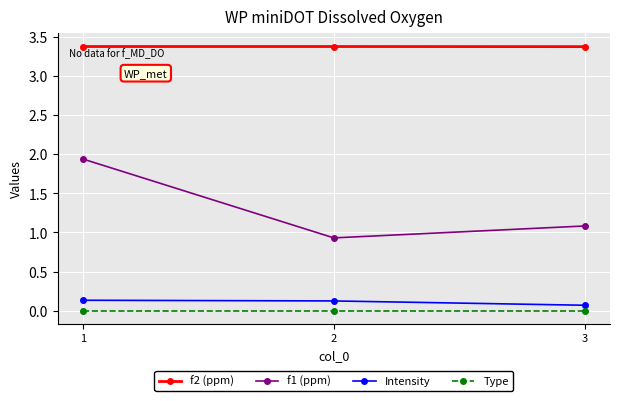

What value does the f1 (ppm) series have at 2?

0.9